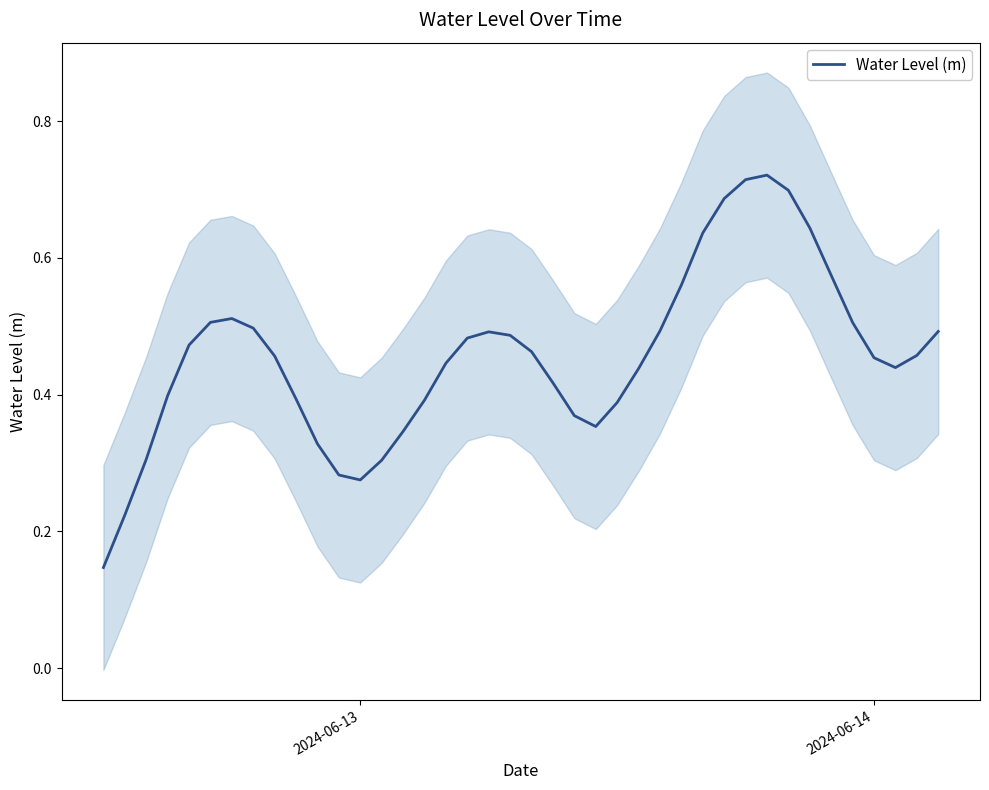

How many interior local peaks (higher than both neighbors) does the data have?

3